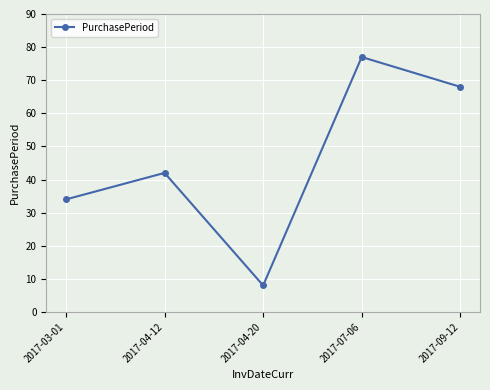

List the labels in order of value, largest first.

2017-07-06, 2017-09-12, 2017-04-12, 2017-03-01, 2017-04-20